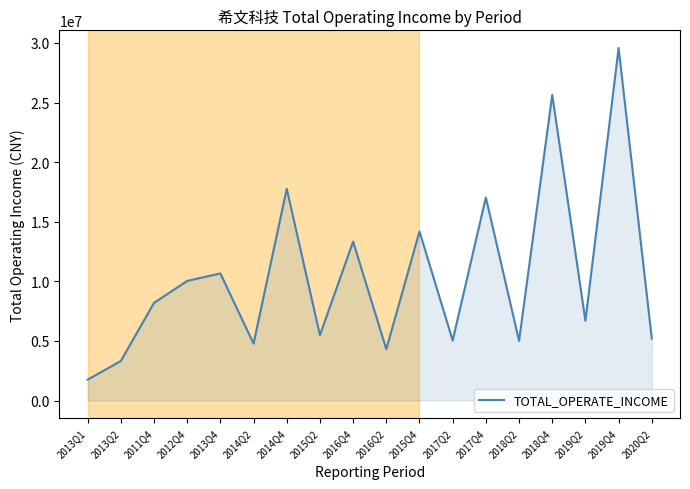

Which category has the lowest value across all series?

2013Q1